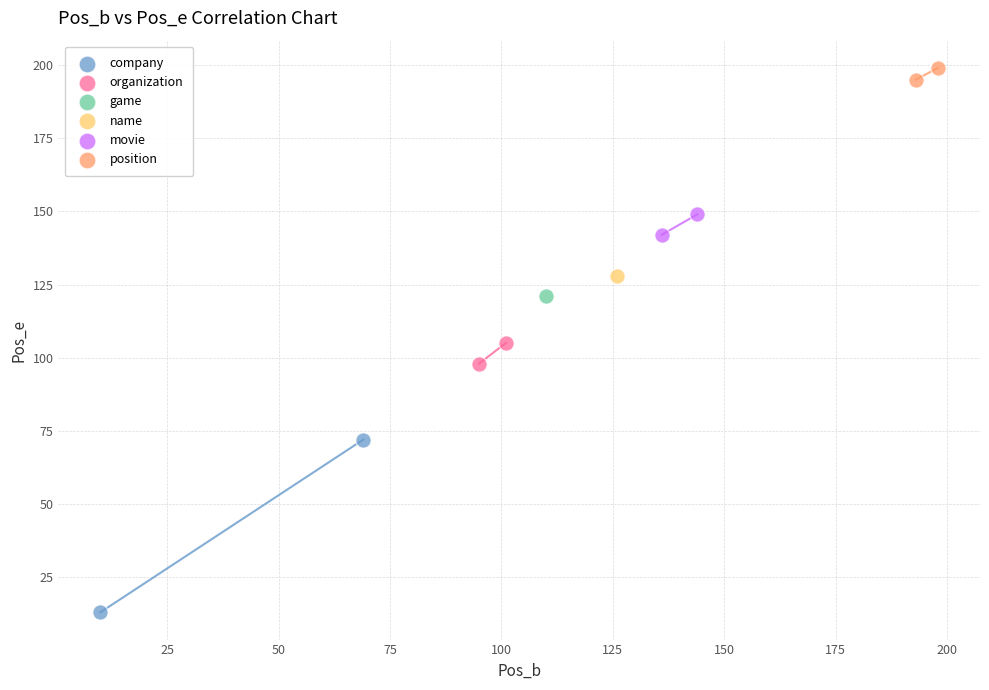

What are all the series names shown in the legend?

company, organization, game, name, movie, position